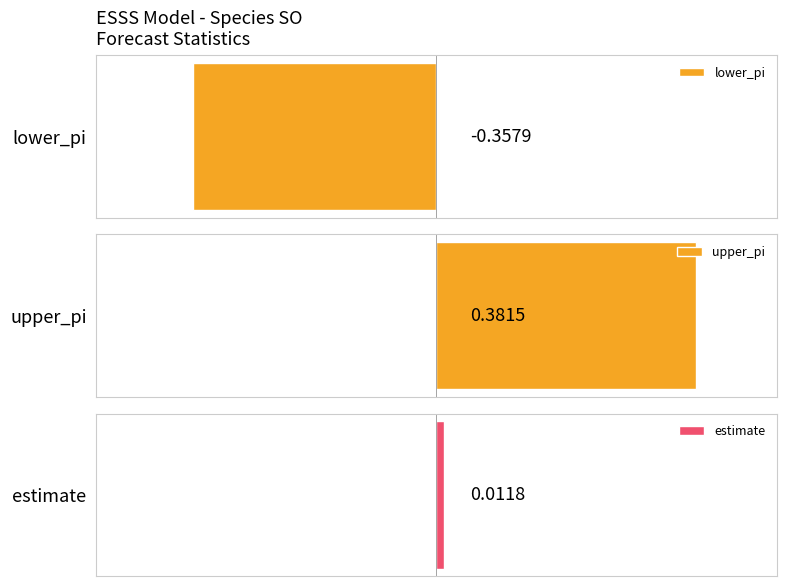

What is the approximate value of upper_pi at 11?

0.4